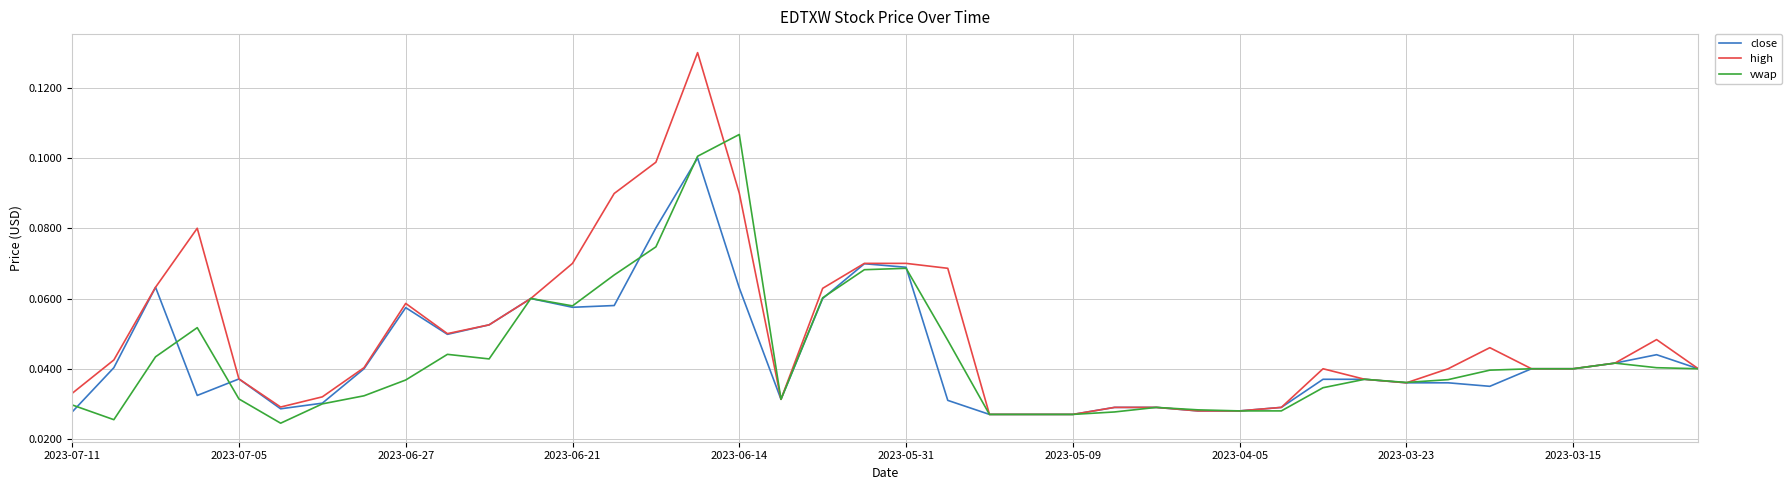

Does the chart display data point markers on the line(s)?

No